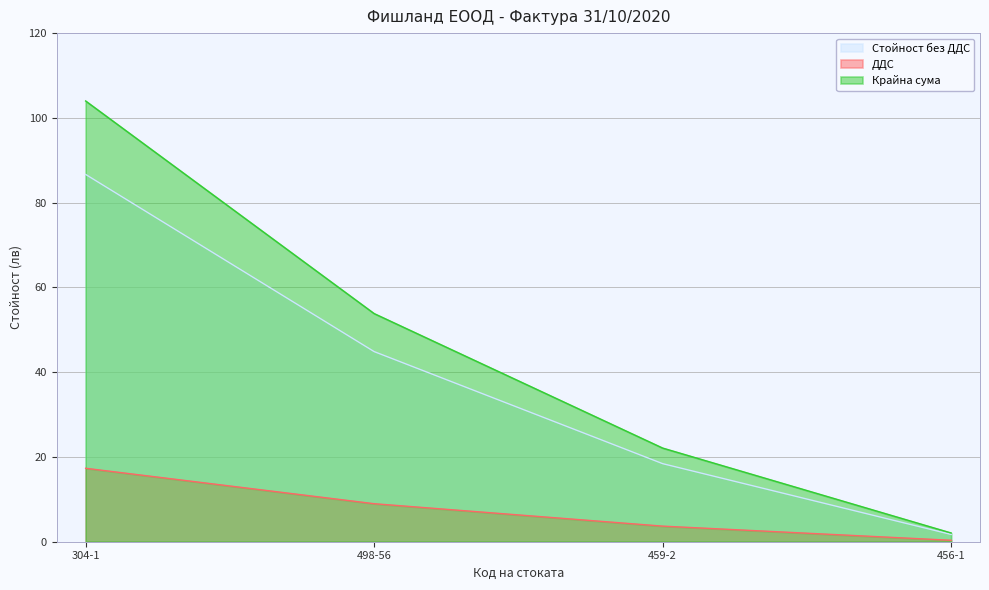

At how many categories does at least one series exceed 7?

3